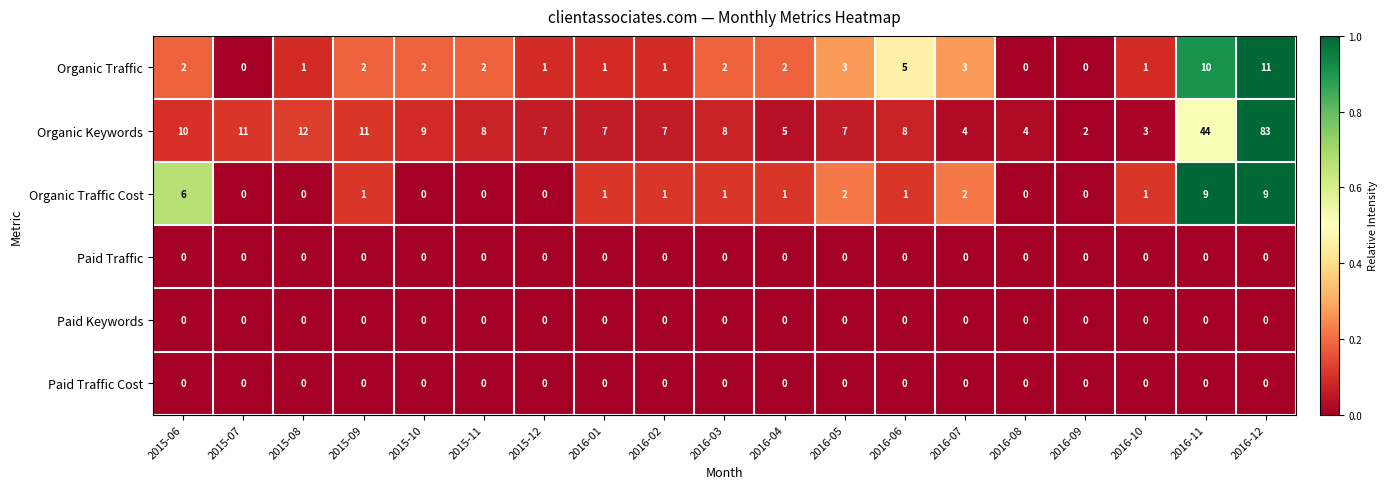

How many data points does each series have?

19